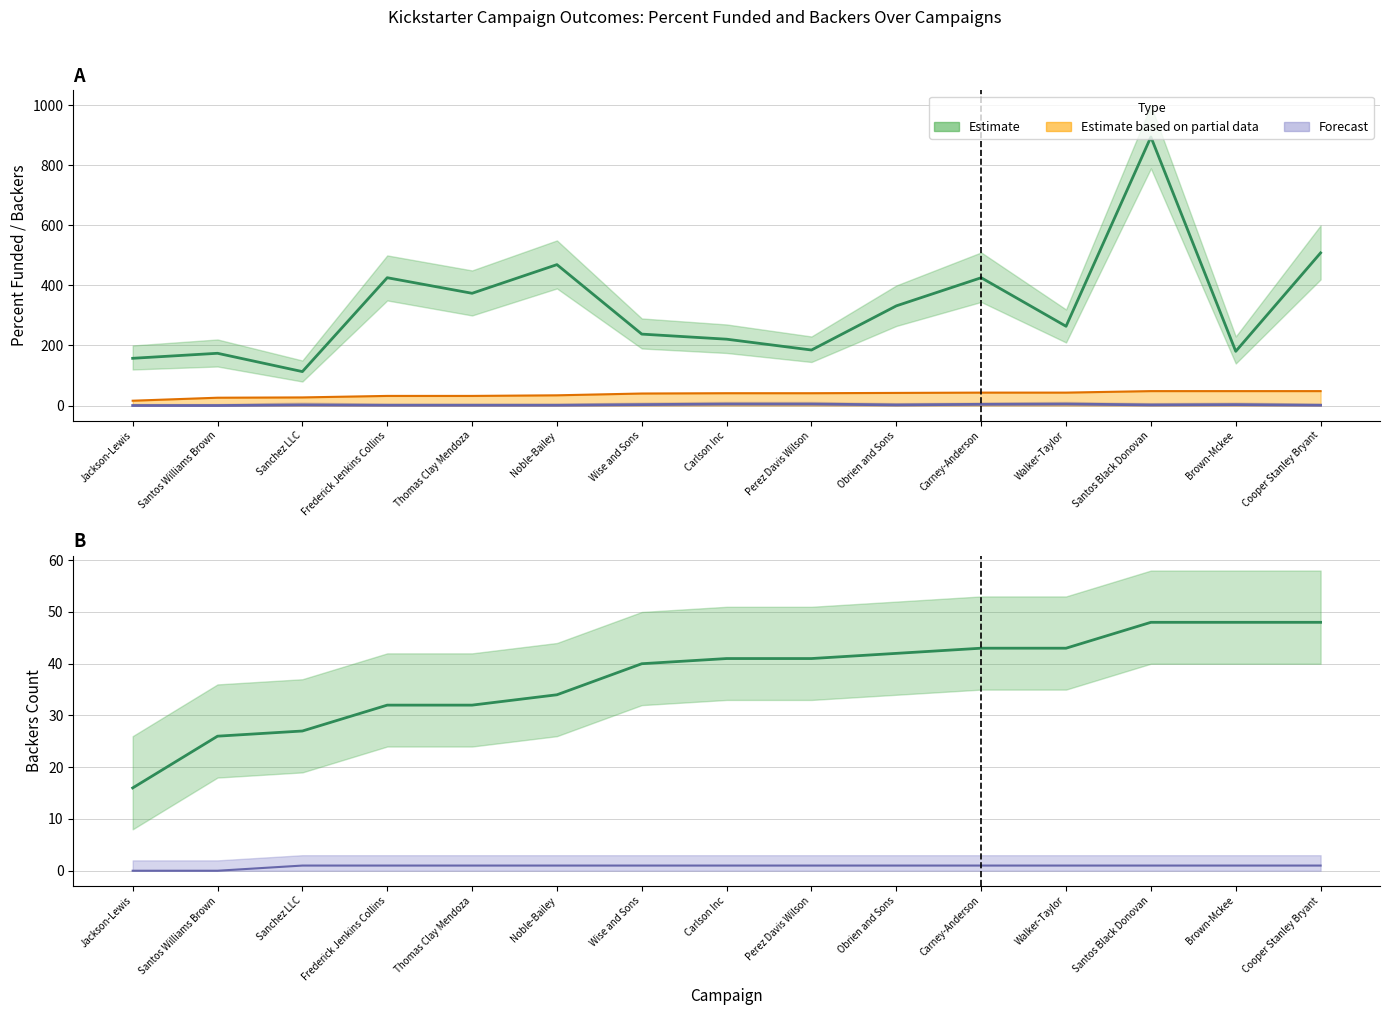

What is the difference between the Successful Backers values at Carlson Inc and Obrien and Sons?

1.0